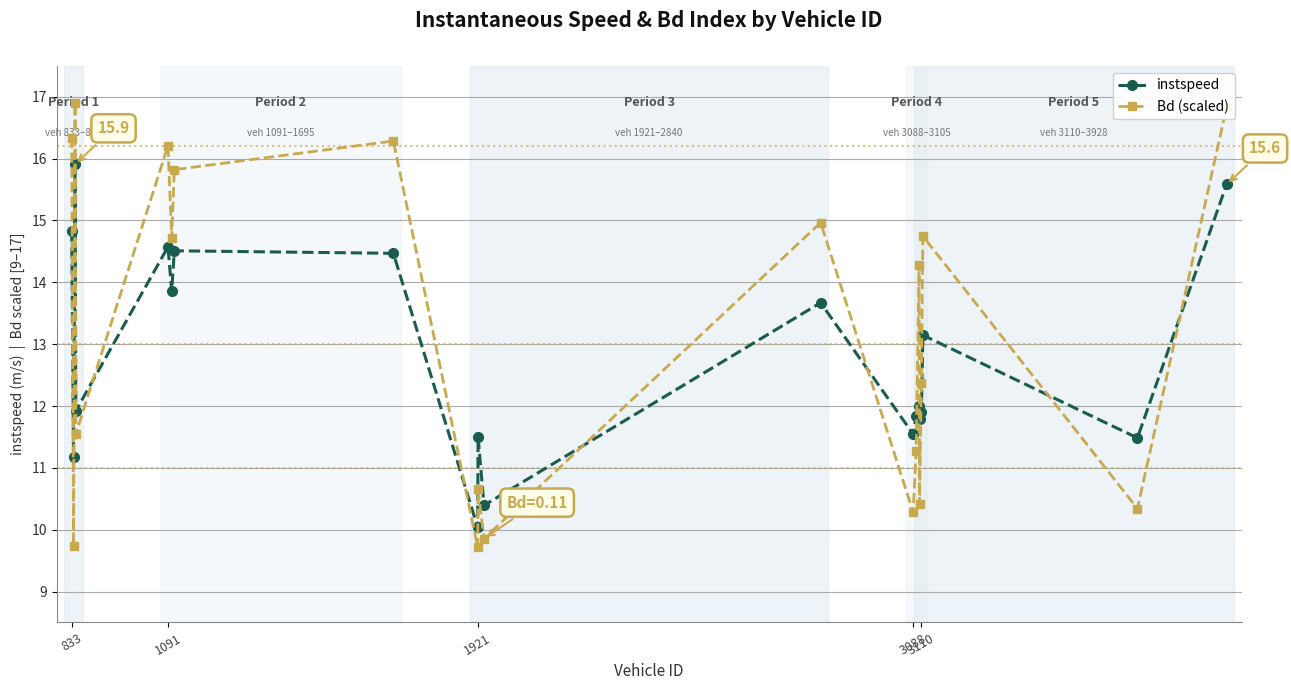

How many interior local valleys does the Bd (scaled) series have?

8